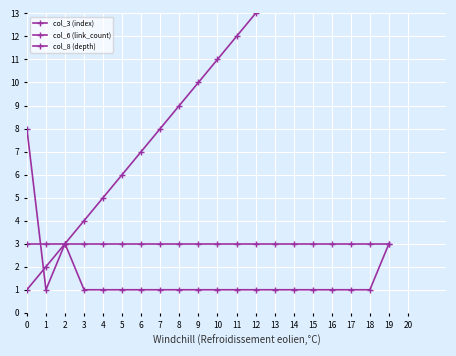

How many categories are shown in the chart?

20